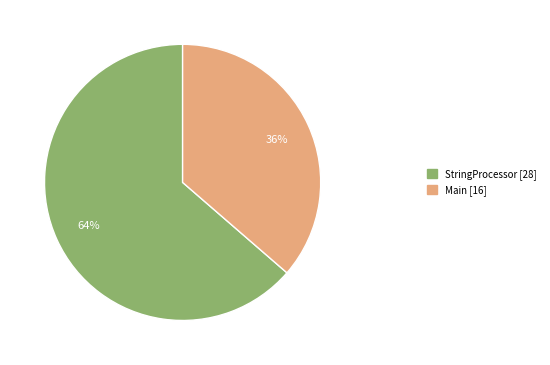

To the nearest percent, what is the combined percentage of StringProcessor and Main?

100%